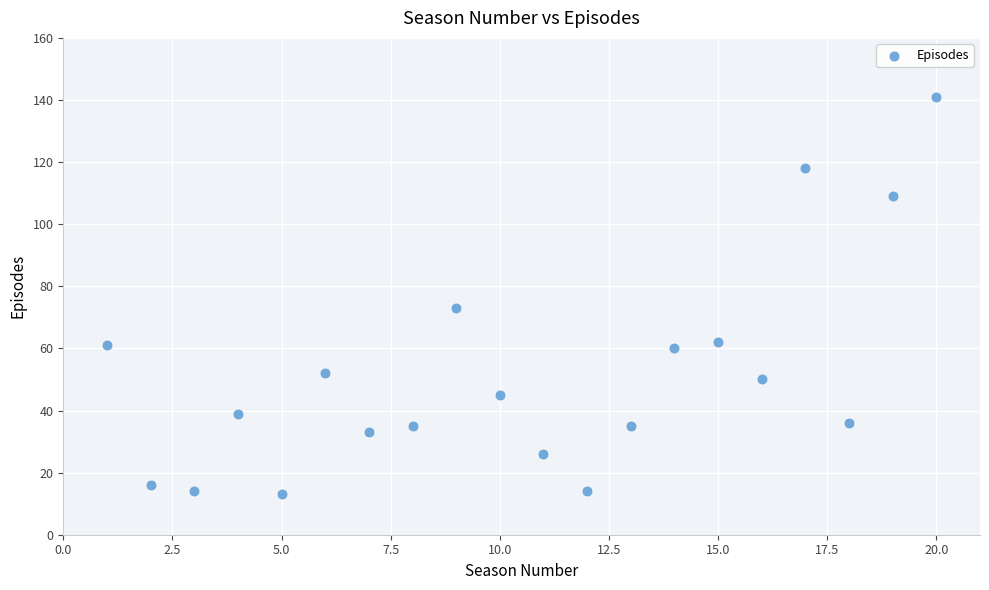

What Y value in the scatter plot is closest to 77?

73